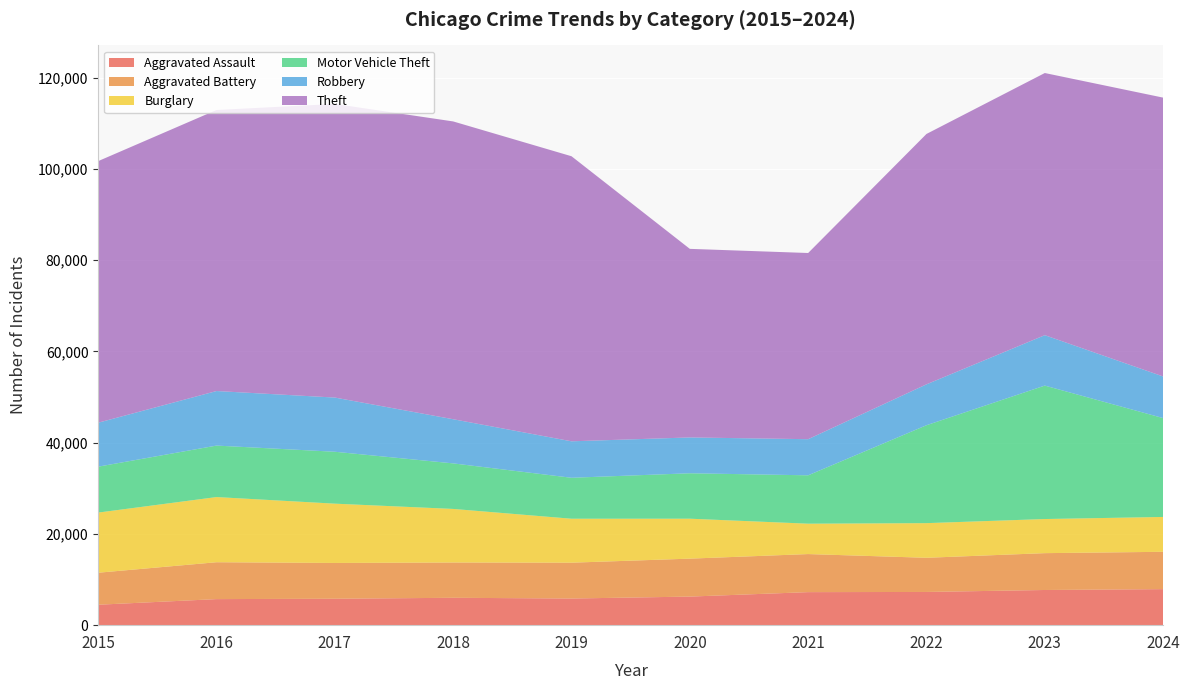

Reading left to right, what are all the values shown in this chart?

Aggravated Assault: 4480	5713	5793	6002	5841	6265	7242	7281	7712	7900
Aggravated Battery: 7019	8085	7845	7735	7858	8320	8346	7493	8077	8185
Burglary: 13184	14289	13001	11747	9638	8758	6661	7594	7481	7641
Motor Vehicle Theft: 10068	11285	11380	9985	8978	9959	10605	21467	29254	21675
Robbery: 9638	11960	11881	9681	7995	7855	7920	8964	11053	9122
Theft: 57352	61623	64386	65290	62498	41346	40820	54895	57476	61137